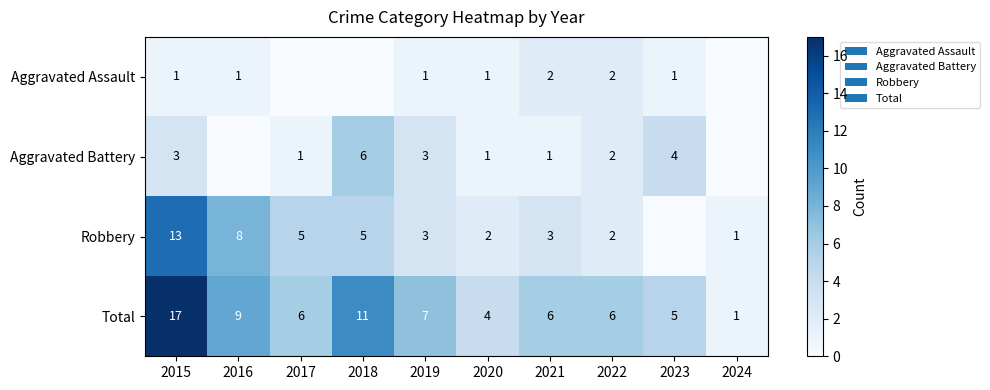

What is the difference between the Total values at 2023 and 2024?

4